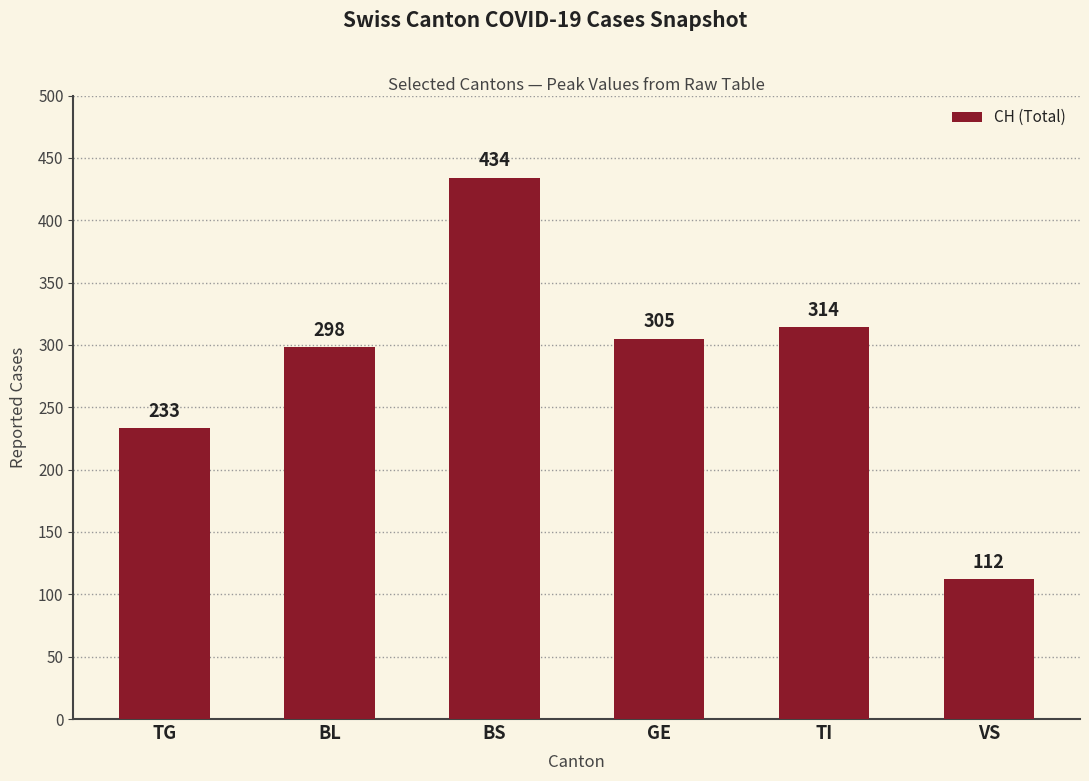

Where does the data first go above 305?

BS